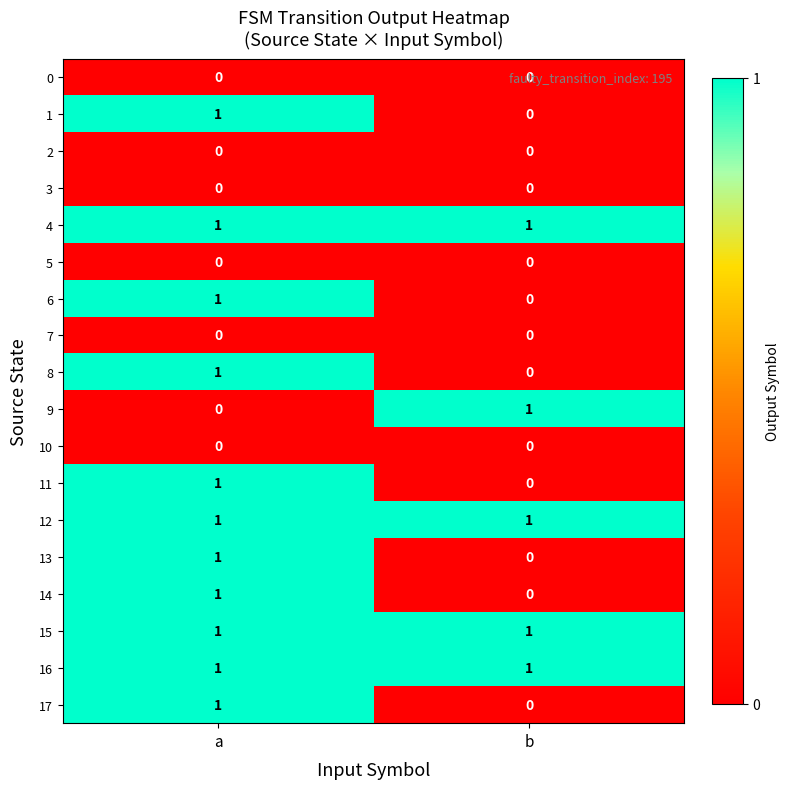

What is the total value across all series at b?

5